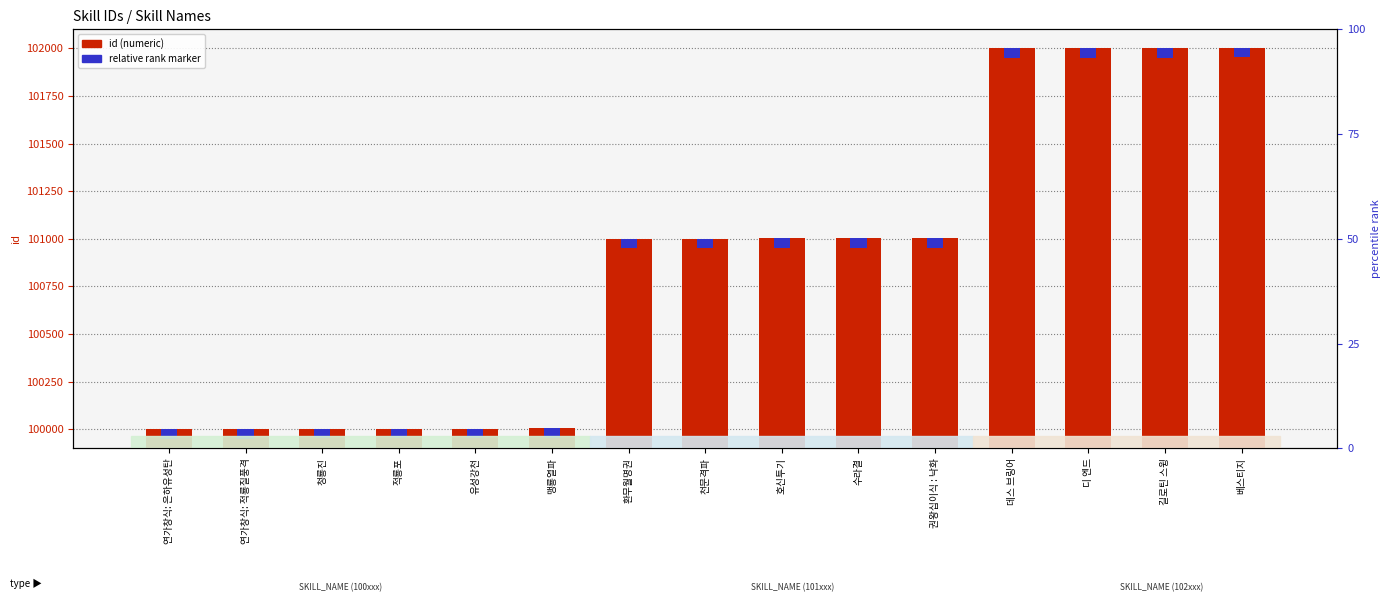

Rank the categories by relative rank marker value from lowest to highest.

연가창식: 은하유성탄, 연가창식: 적룡질풍격, 청룡진, 적룡포, 유성강천, 맹룡열파, 환무월명권, 천문격파, 호신투기, 수라결, 권왕십이식 : 낙화, 데스 브링어, 디 엔드, 길로틴 스윙, 베스티지